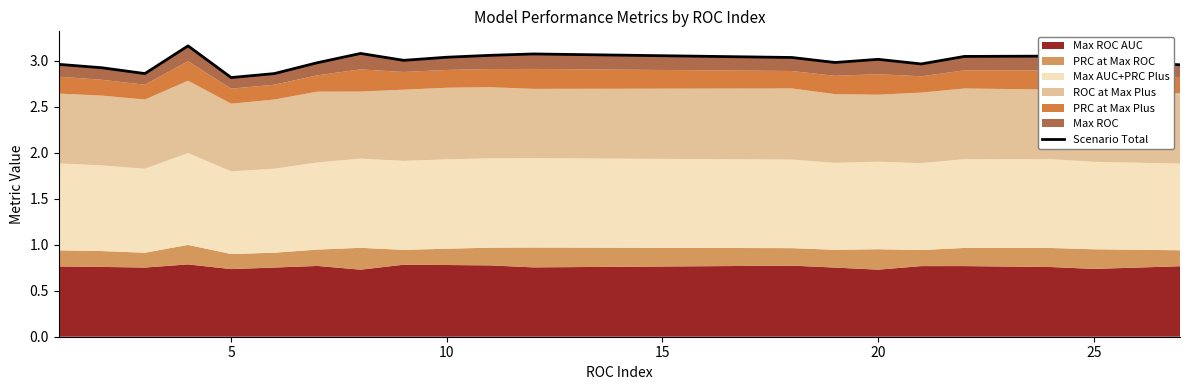

How many interior local peaks (higher than both neighbors) does the data have?

5